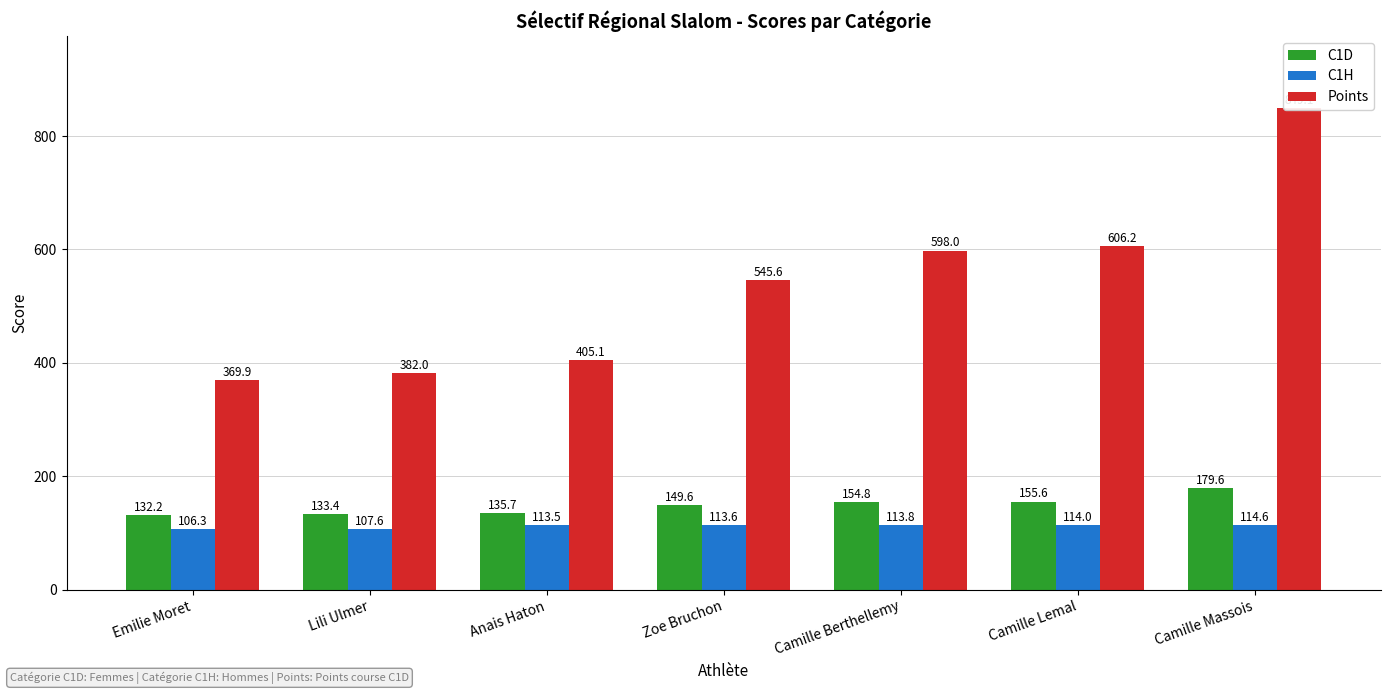

Between Lili Ulmer and Camille Berthellemy, which is larger?

Camille Berthellemy